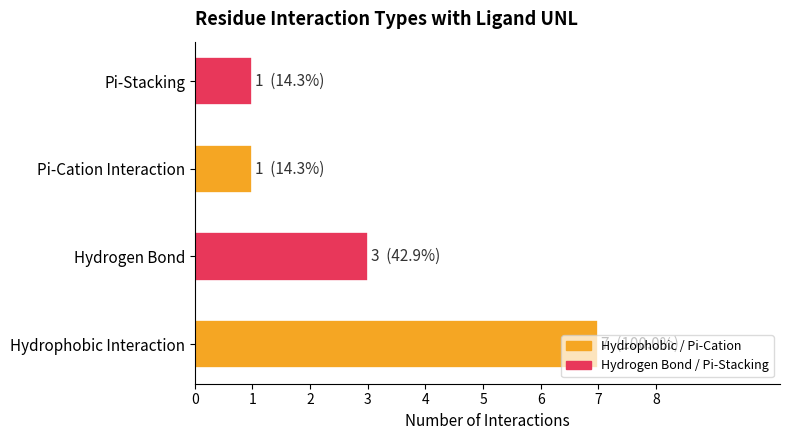

How many values are between 1 and 7?

4